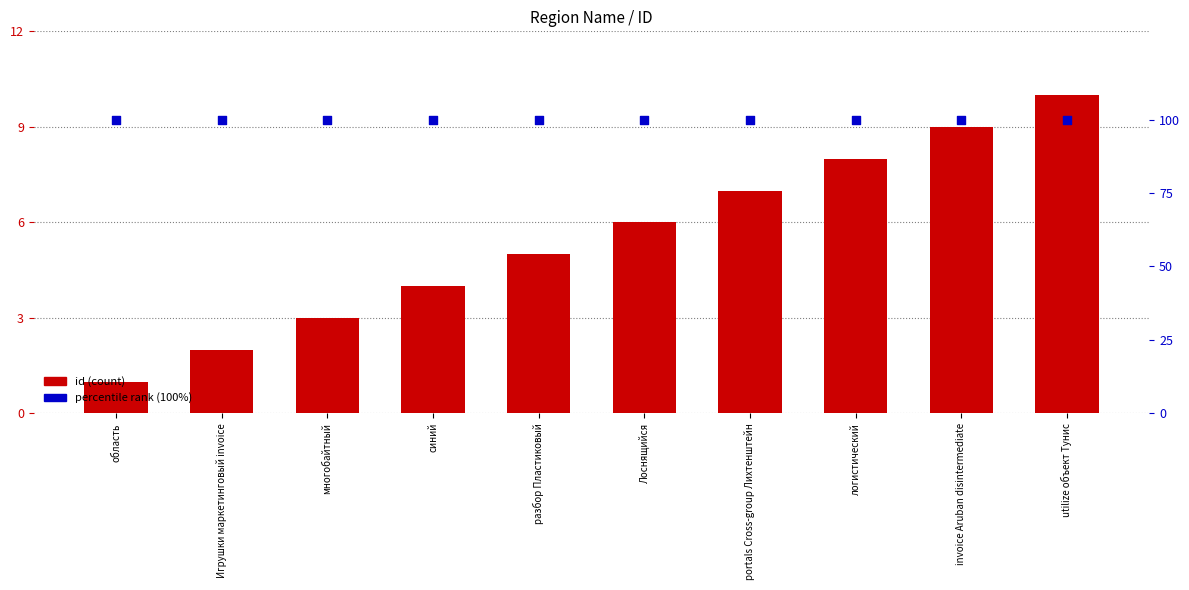

Which series contains the lowest Y value?

id (count)